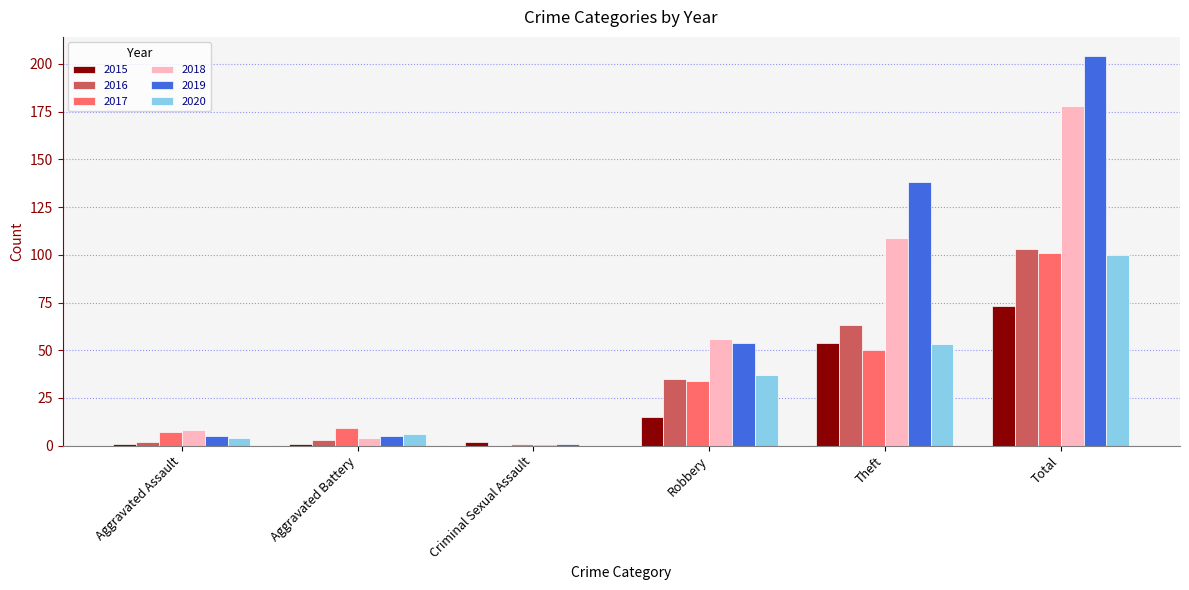

Reading right to left, list all the values displayed in this chart.

2015: 73	54	15	2	1	1
2016: 103	63	35	0	3	2
2017: 101	50	34	1	9	7
2018: 178	109	56	1	4	8
2019: 204	138	54	1	5	5
2020: 100	53	37	0	6	4